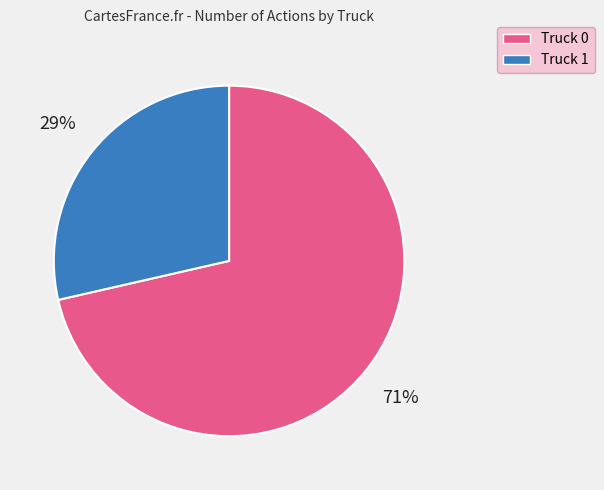

Which has a higher value, Truck 0 or Truck 1?

Truck 0